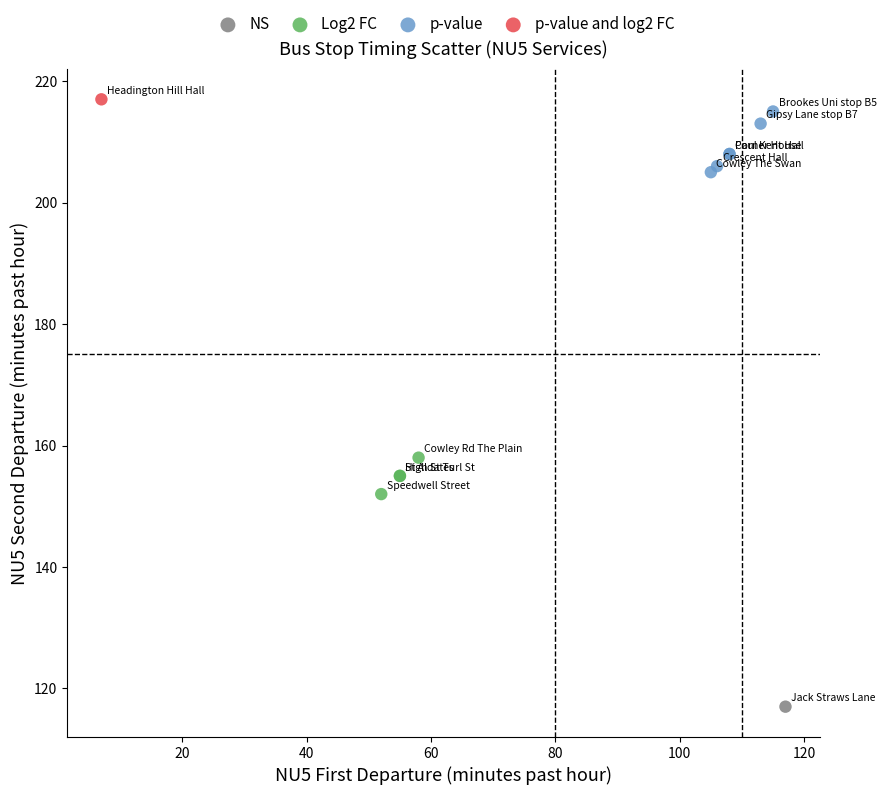

Which series contains the highest Y value?

p-value and log2 FC